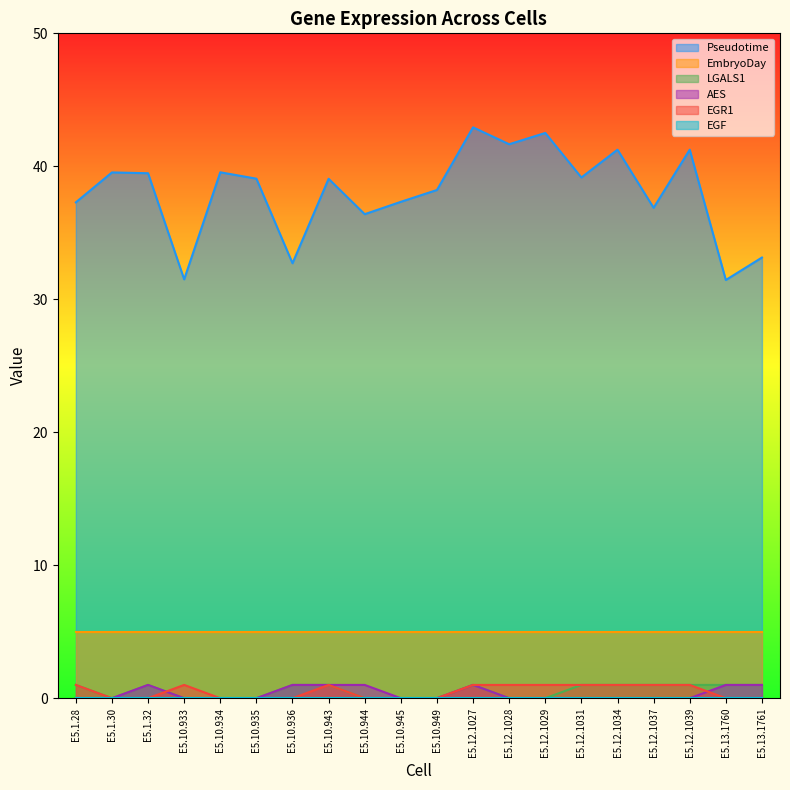

The value of LGALS1 at E5.10.949 is 0.0. True or false?

True